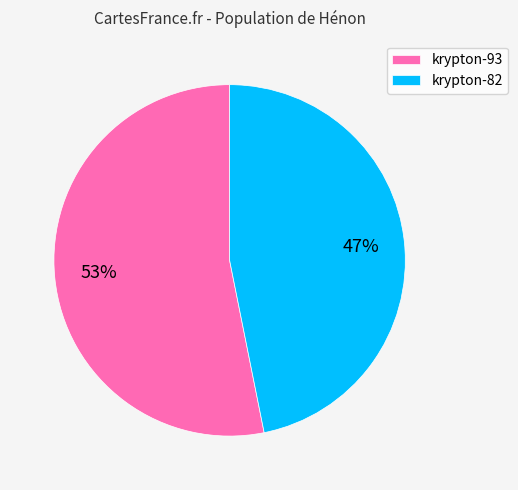

Combined, do krypton-82 and krypton-93 account for over 50%?

Yes